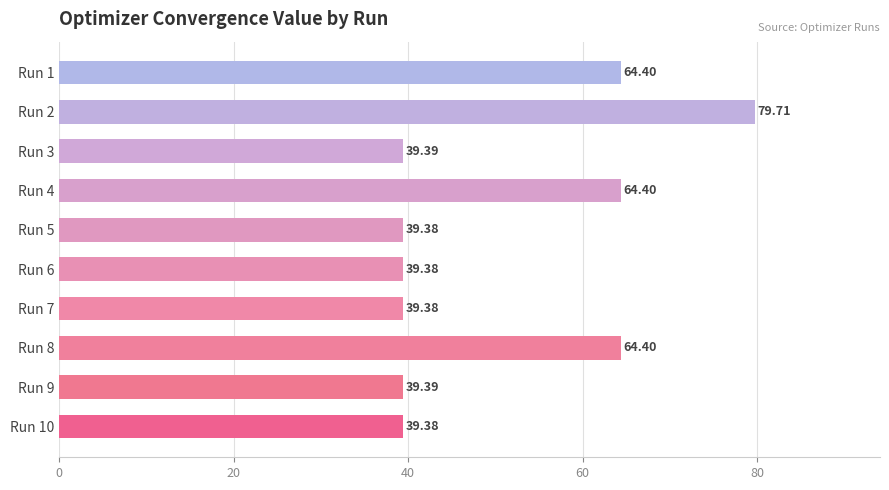

What is the sum of the values at Run 2 and Run 10?

119.1